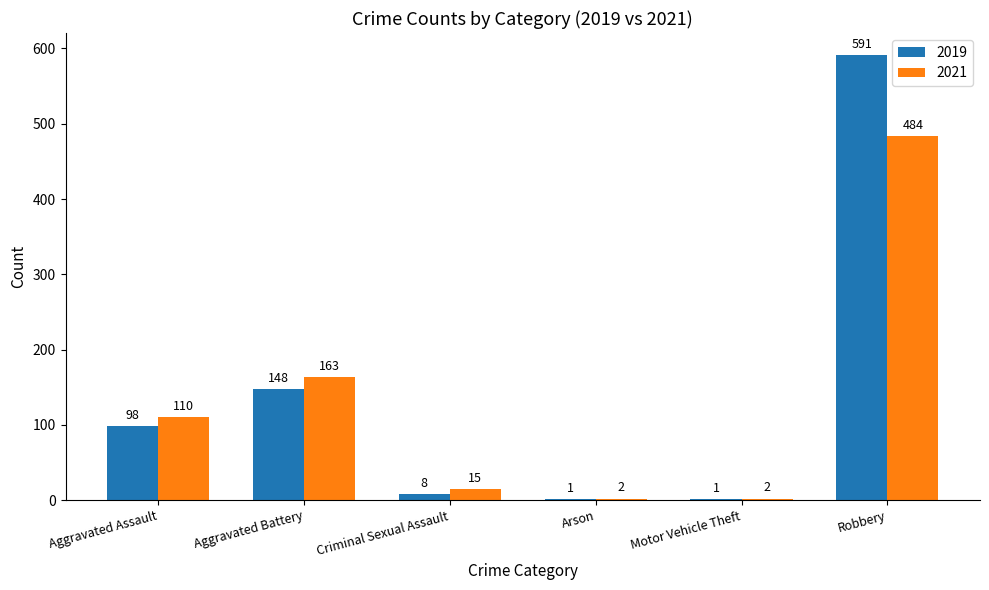

Which category has the highest value in the 2021 series?

Robbery